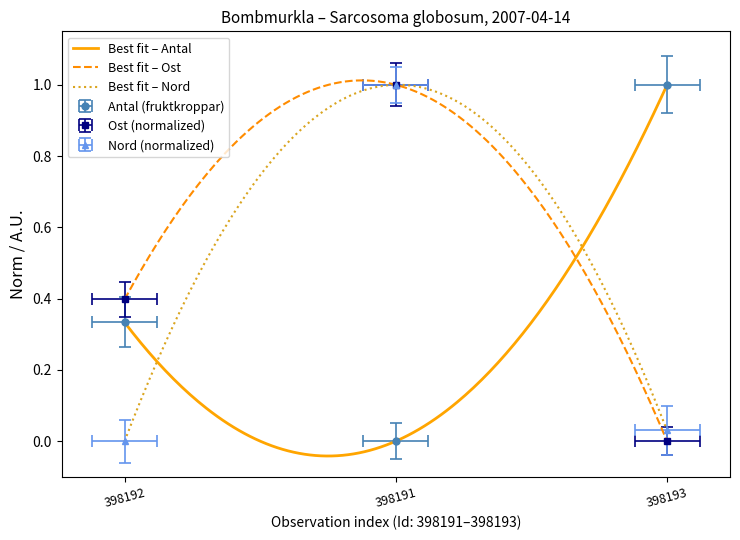

What is the difference between the Ost values at 398191 and 398193?

1.0